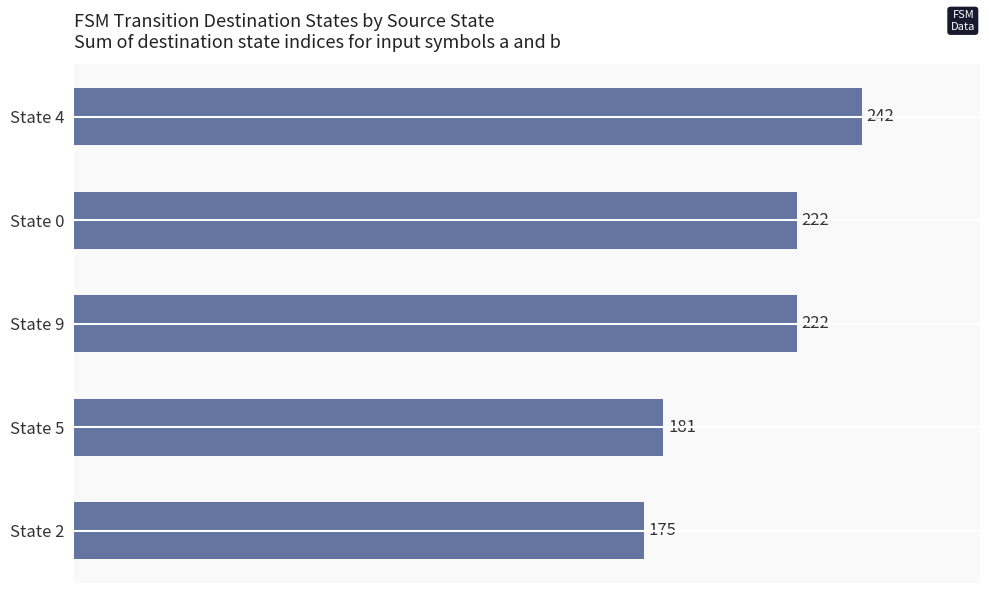

The value at State 0 is 222. True or false?

True